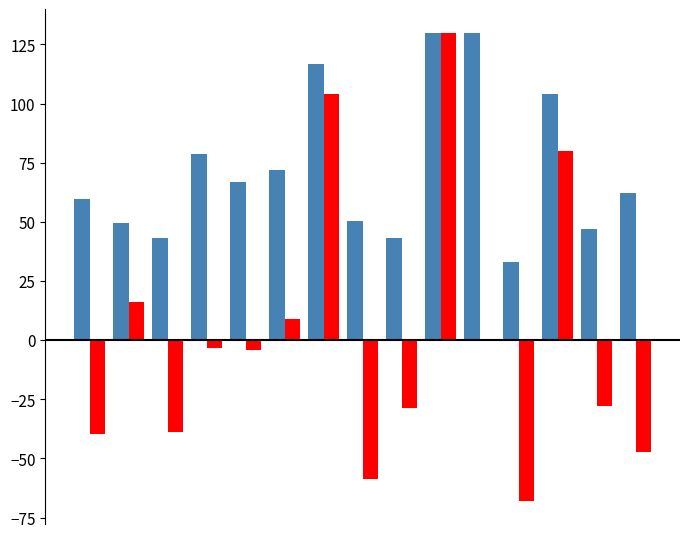

How many categories are shown in the chart?

15